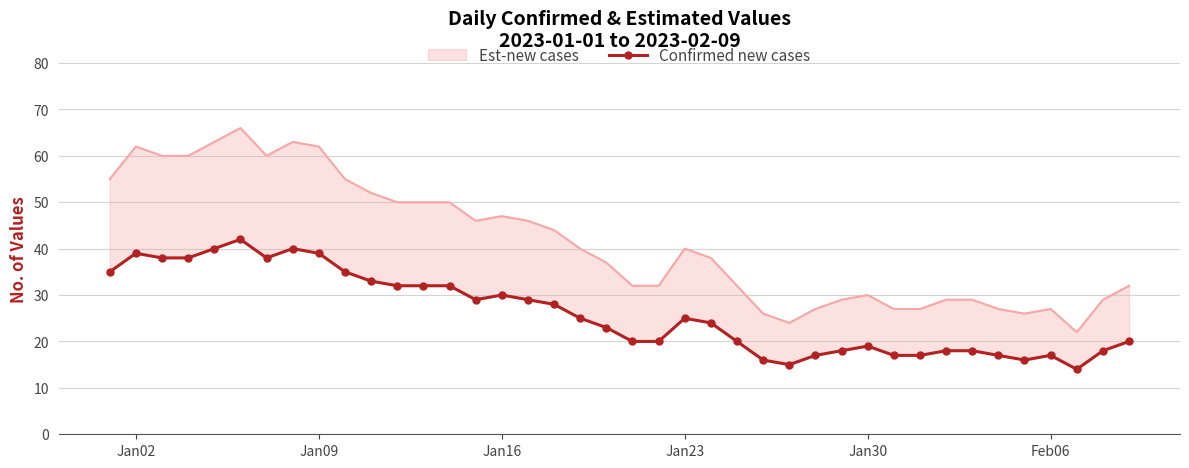

What is the difference between the maximum and minimum values?

28